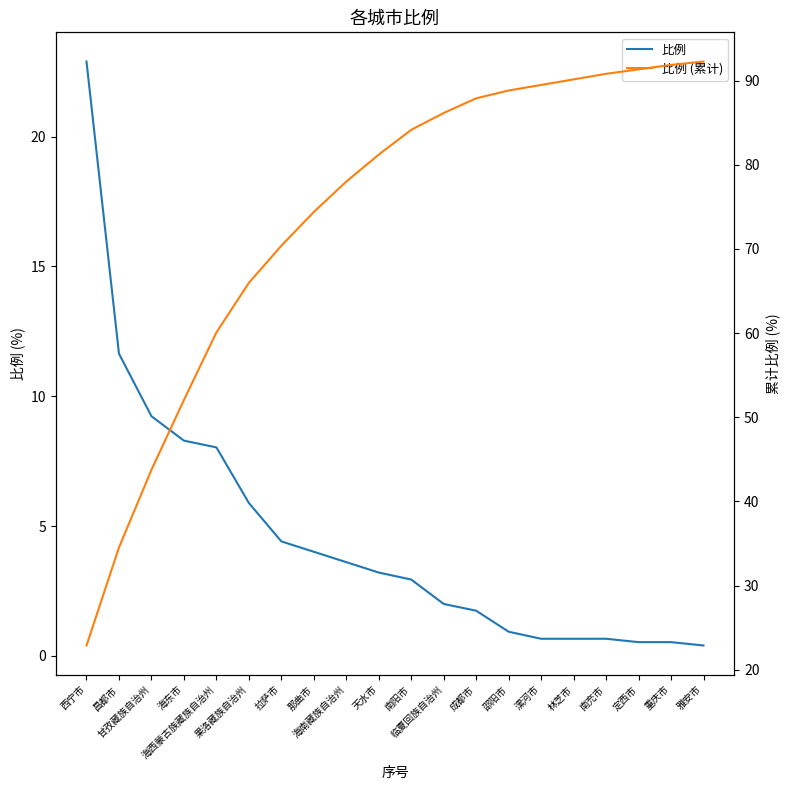

Which series has the largest total across all categories?

比例 (累计)